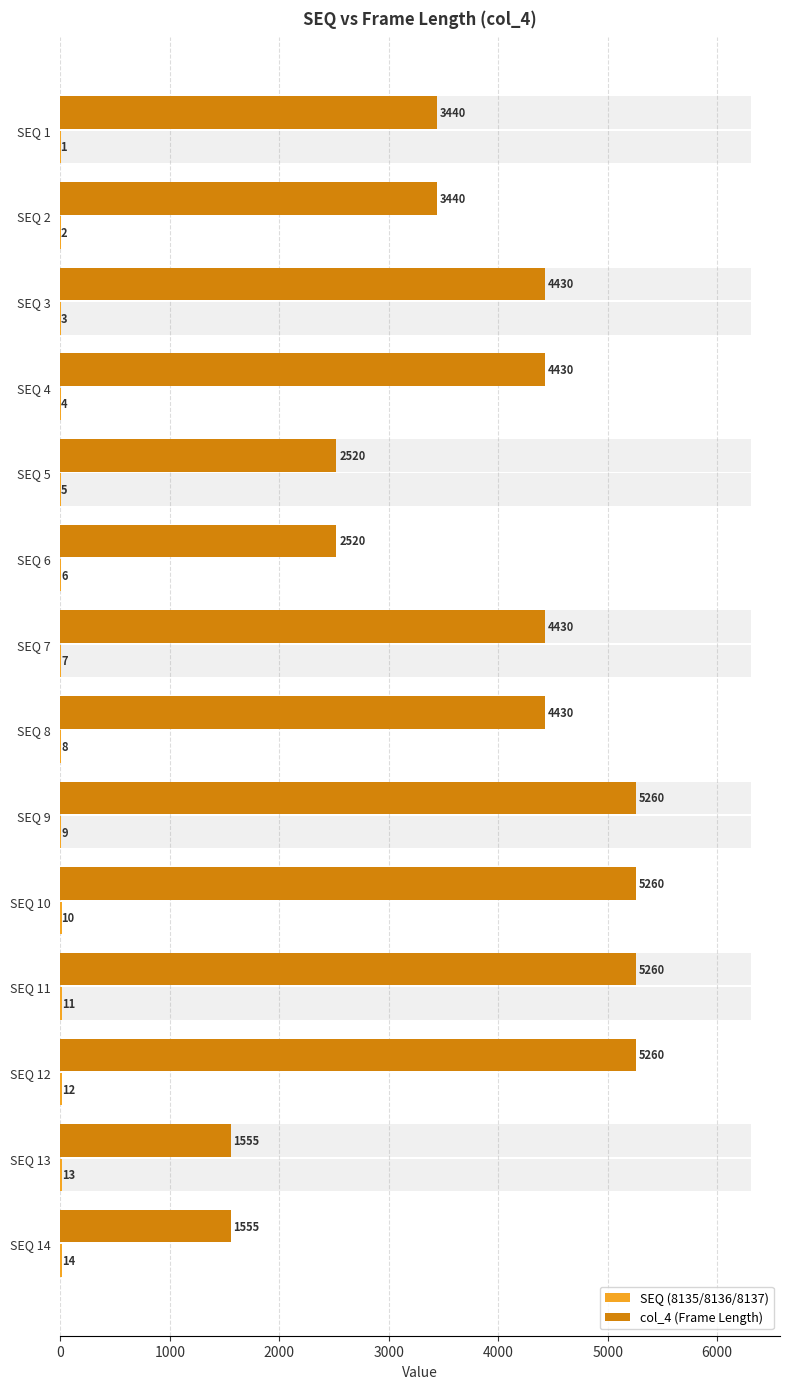

Are the bars horizontal?

Yes